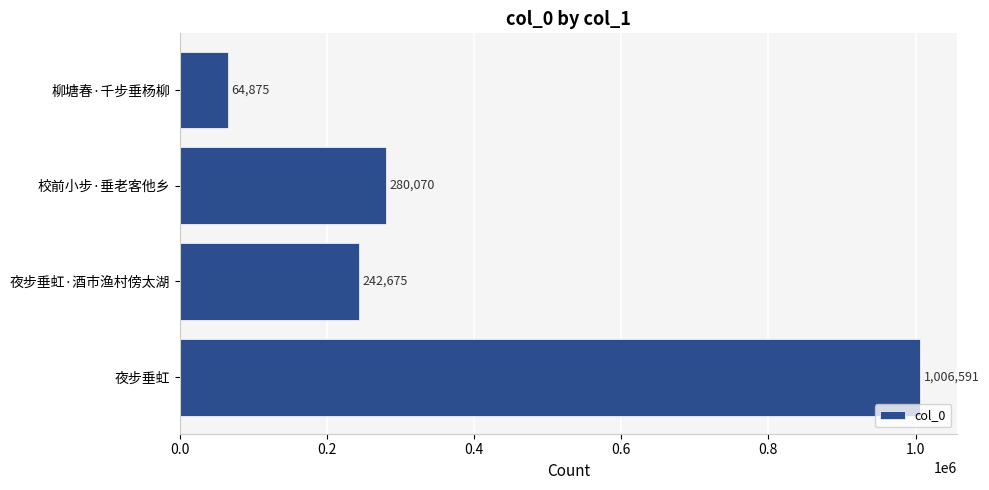

What is the difference between the values at 夜步垂虹 and 校前小步·垂老客他乡?

726521